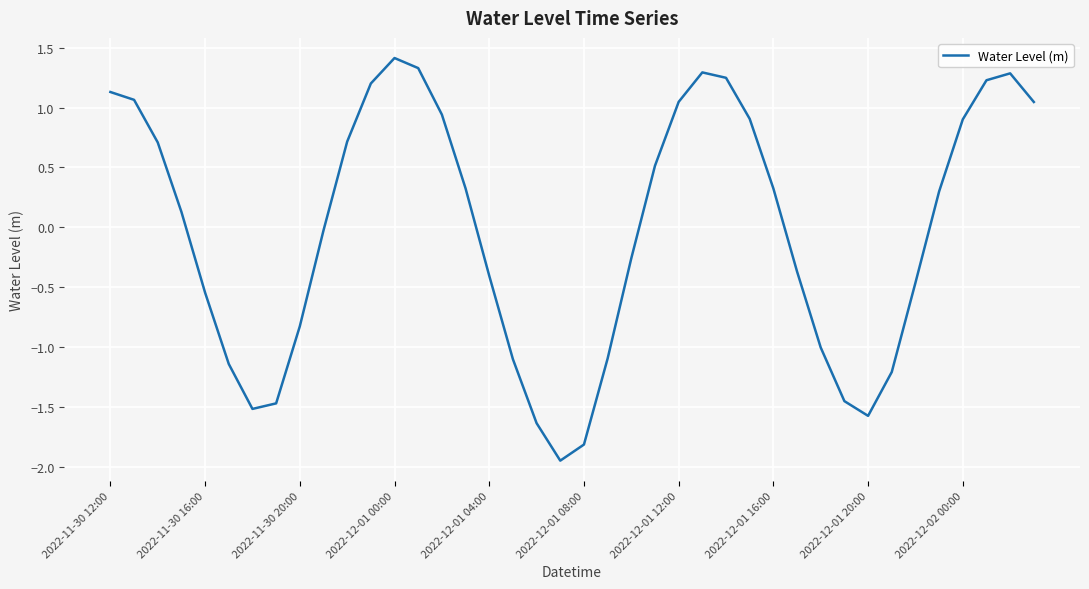

What is the greatest value displayed?

1.4